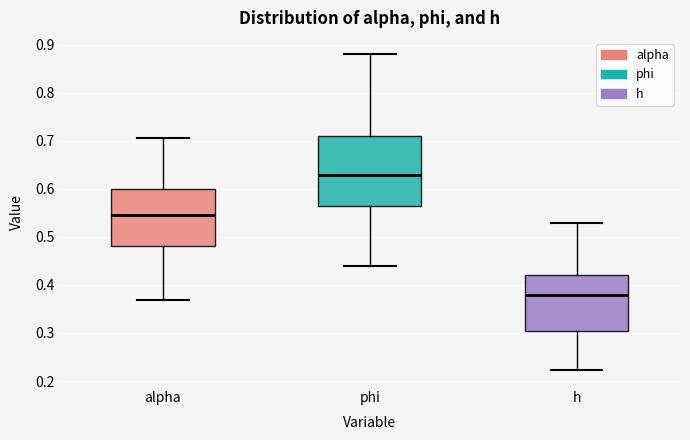

Reading left to right, transcribe this box plot: for each box, give where its median line is, the range the box spans, and where its two whiskers end, as read against the y-axis. The values are not printed on the chart, so give them approximately, as read against the axis.

alpha: median 0.55, box 0.48 to 0.60, whiskers 0.37 to 0.71
phi: median 0.63, box 0.56 to 0.71, whiskers 0.44 to 0.88
h: median 0.38, box 0.30 to 0.42, whiskers 0.22 to 0.53